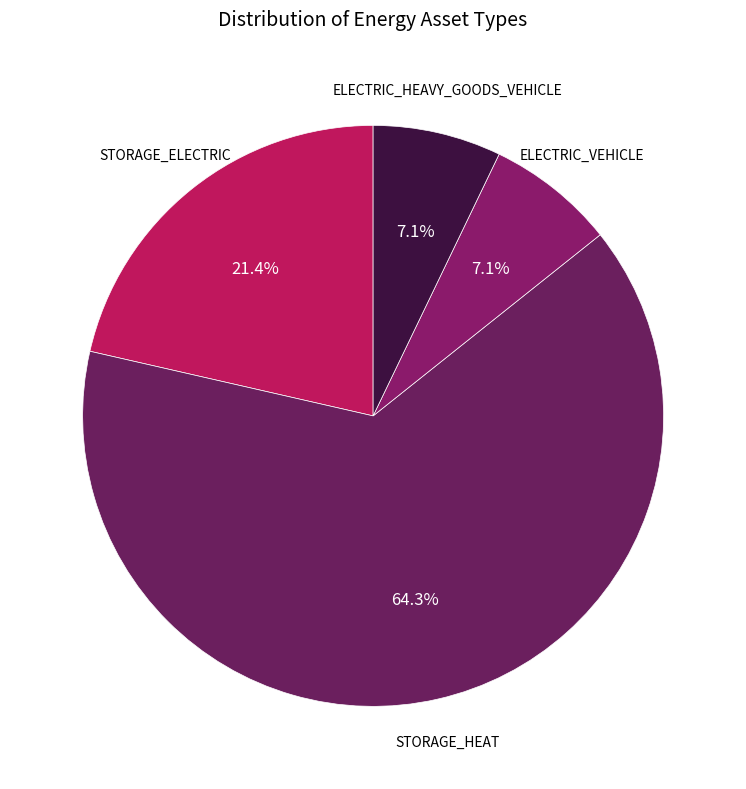

The ELECTRIC_HEAVY_GOODS_VEHICLE slice represents 22% of the pie. True or false?

False